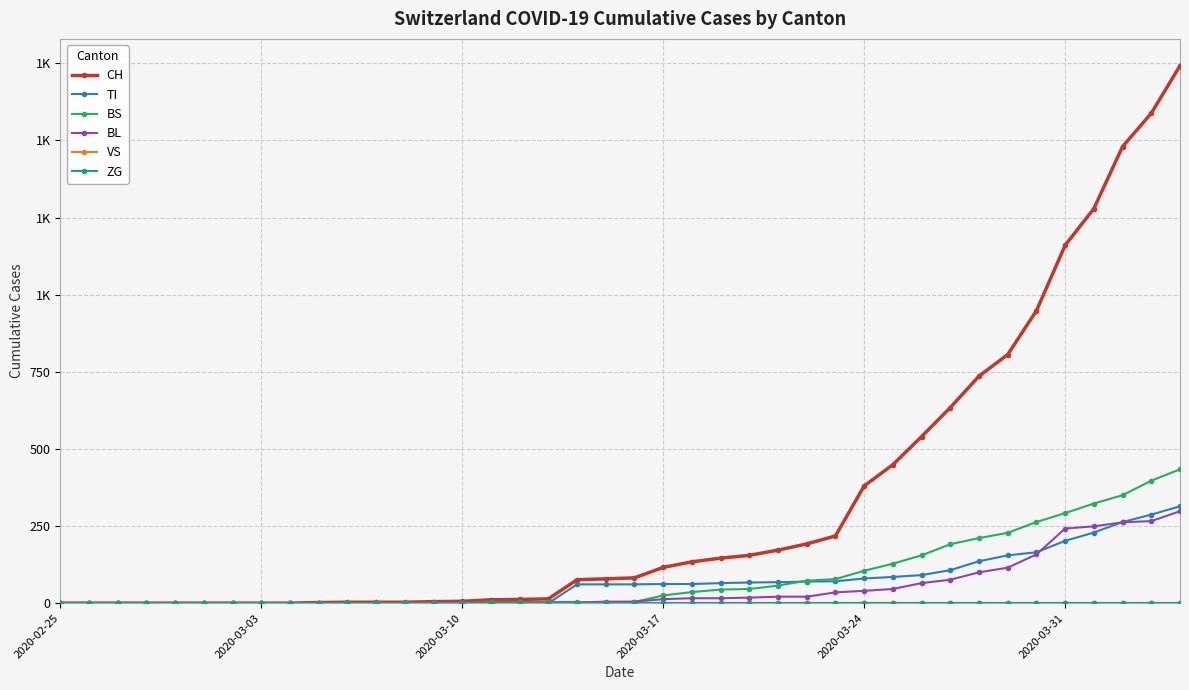

Rank the series by their maximum value, from highest to lowest.

CH, BS, TI, BL, VS, ZG